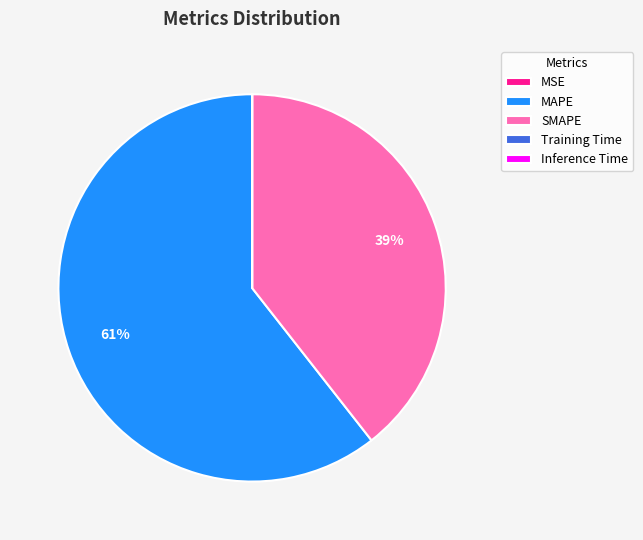

Is MAPE the majority of the pie?

Yes